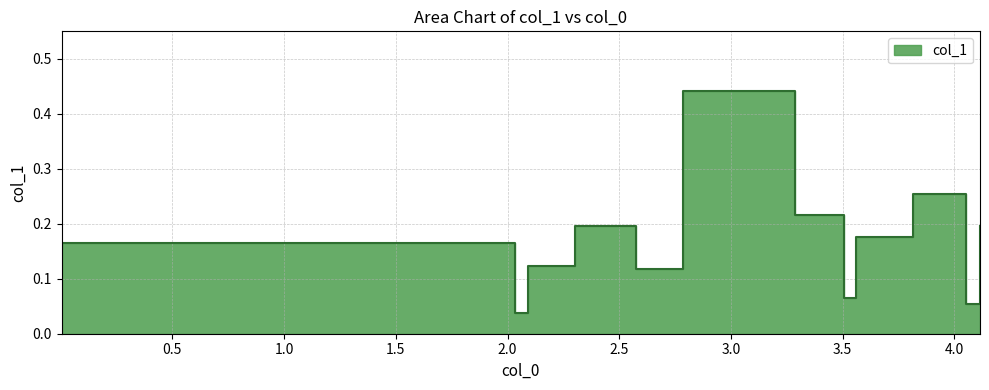

What position from the right is 1.5?

9